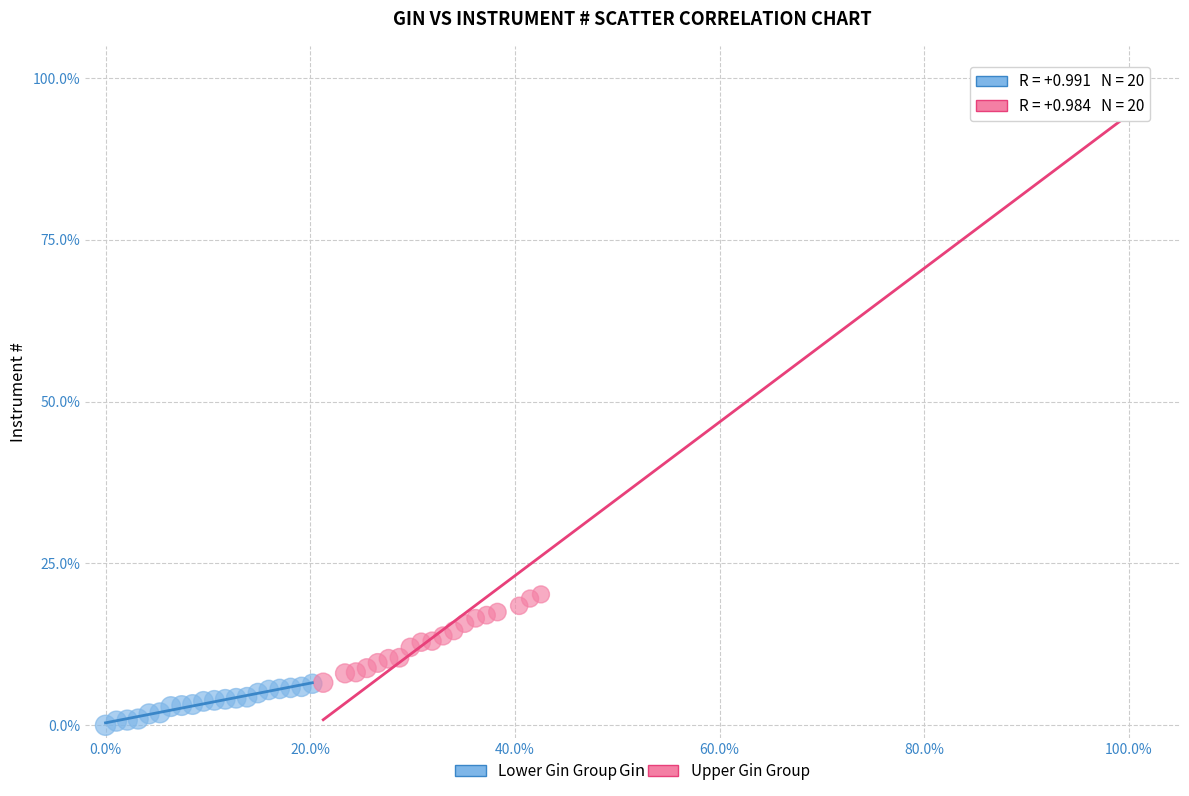

Which series reaches the minimum Y coordinate?

Lower Gin Group